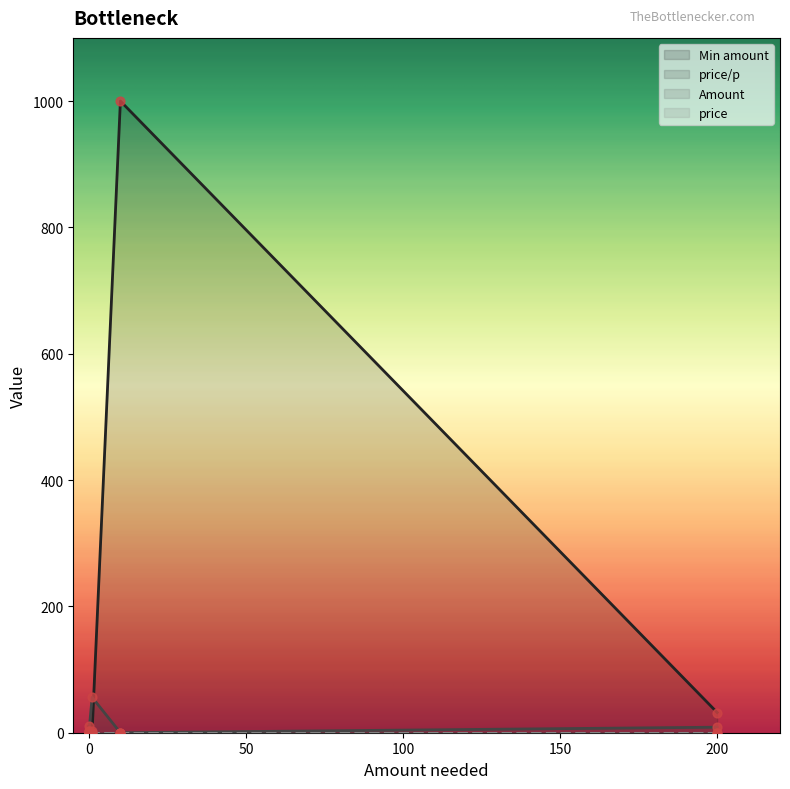

Which series has the largest total across all categories?

Min amount